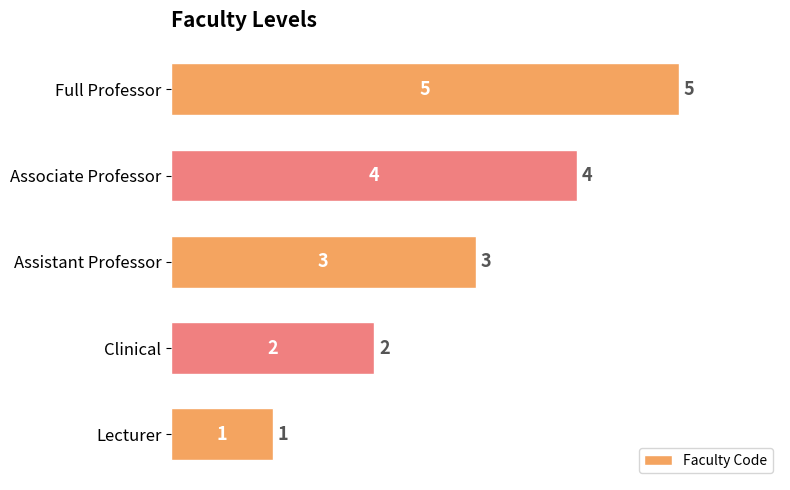

What is the smallest value displayed?

1